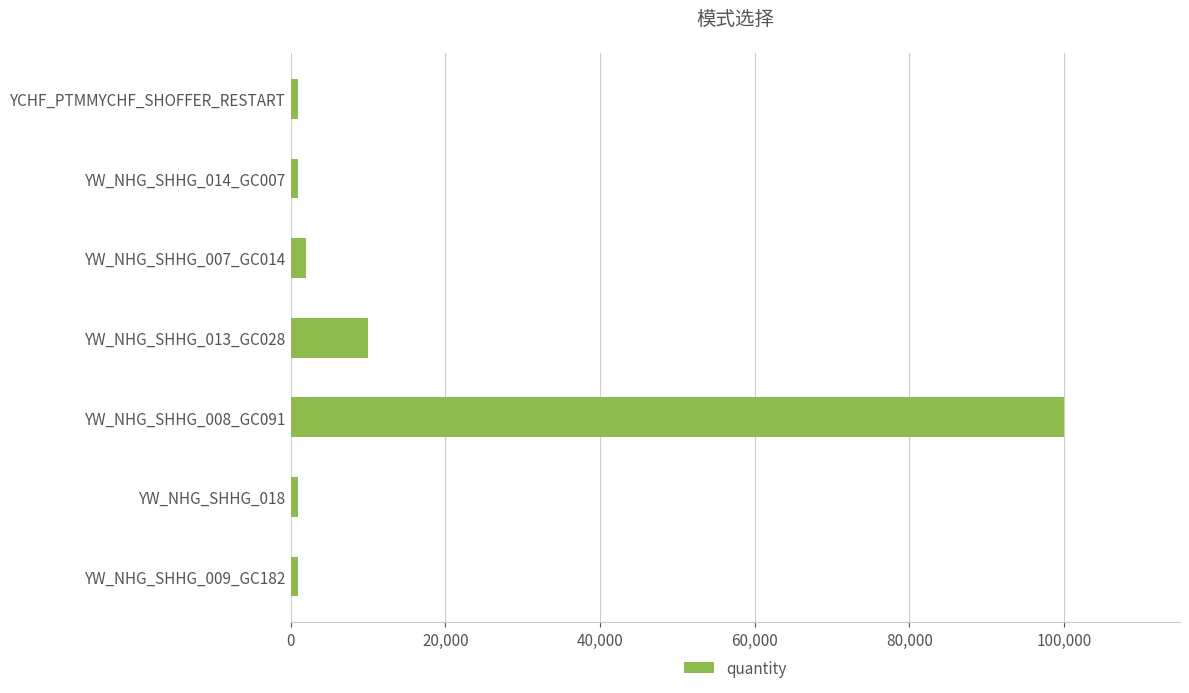

Are the bars grouped side by side (vs. stacked)?

No